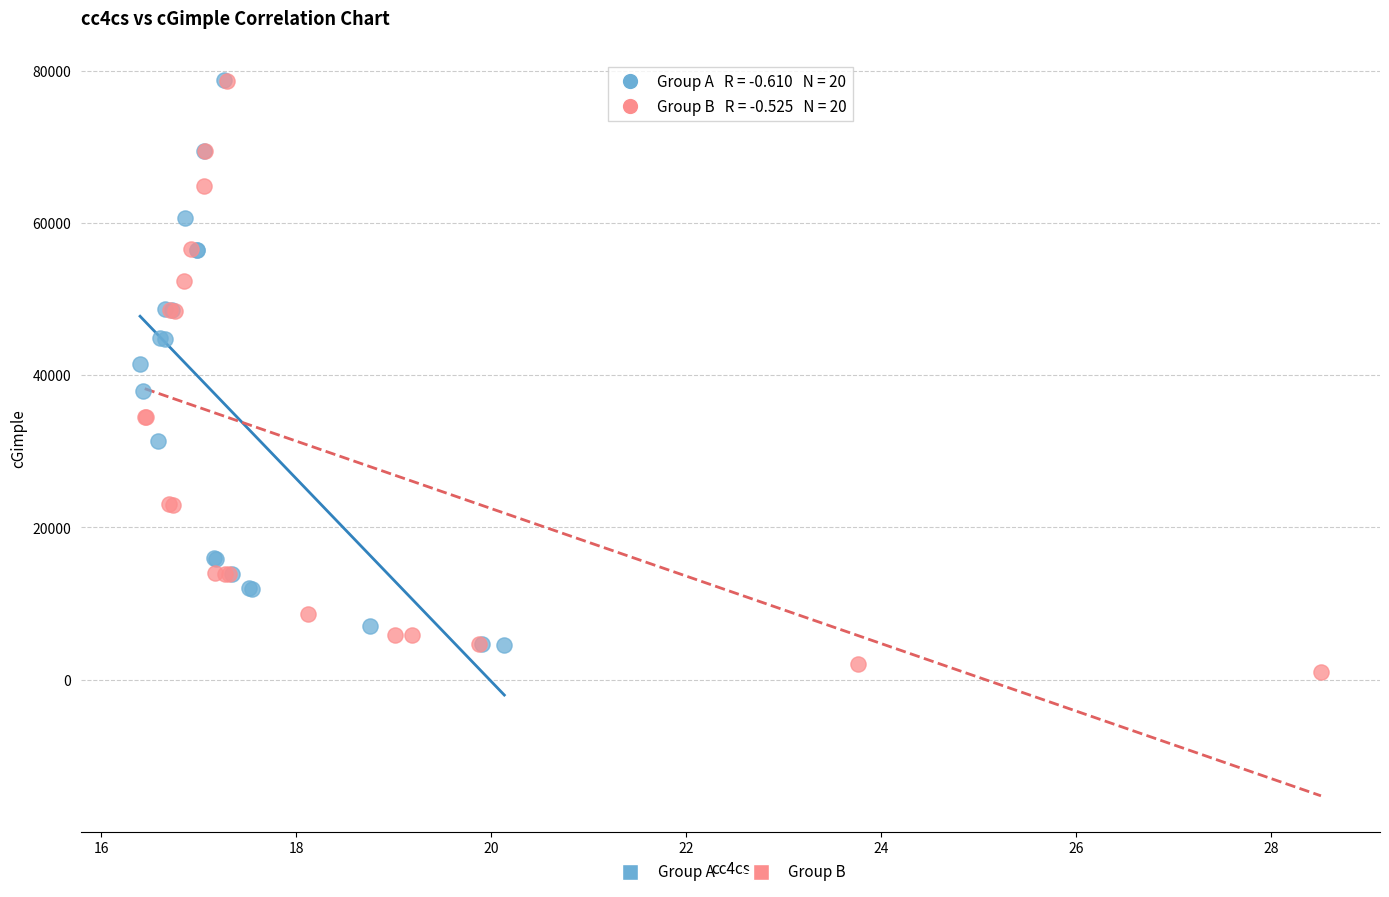

What are all the series names shown in the legend?

Group A, Group B